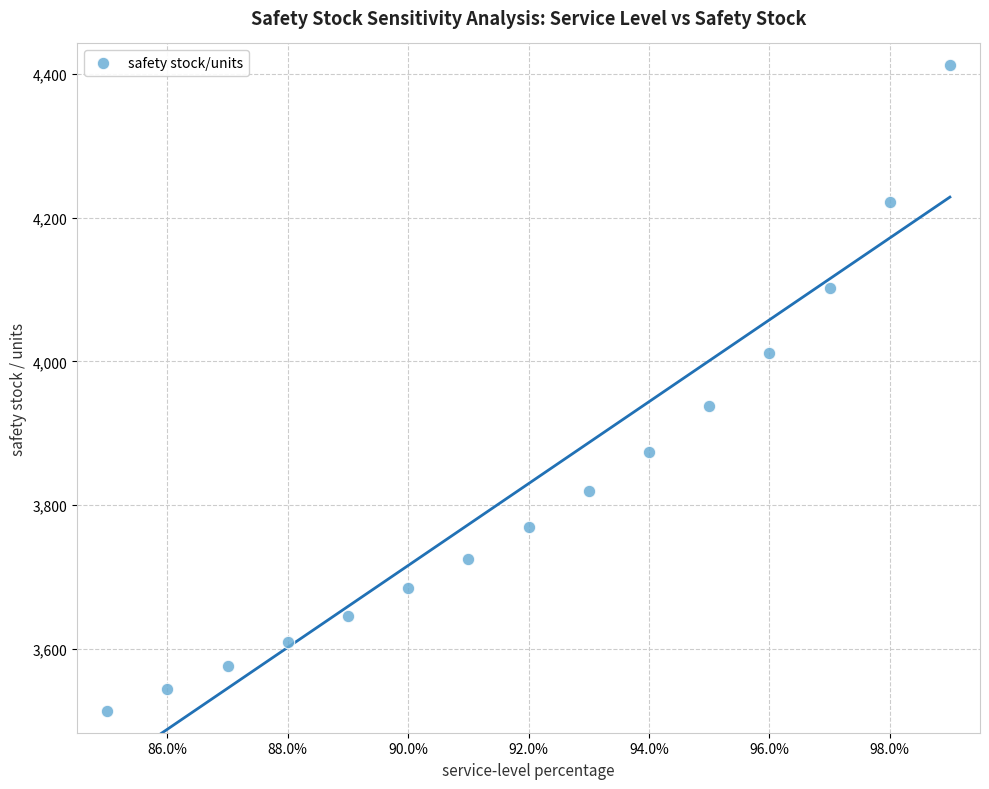

What Y value in the scatter plot is closest to 3962?

3937.3